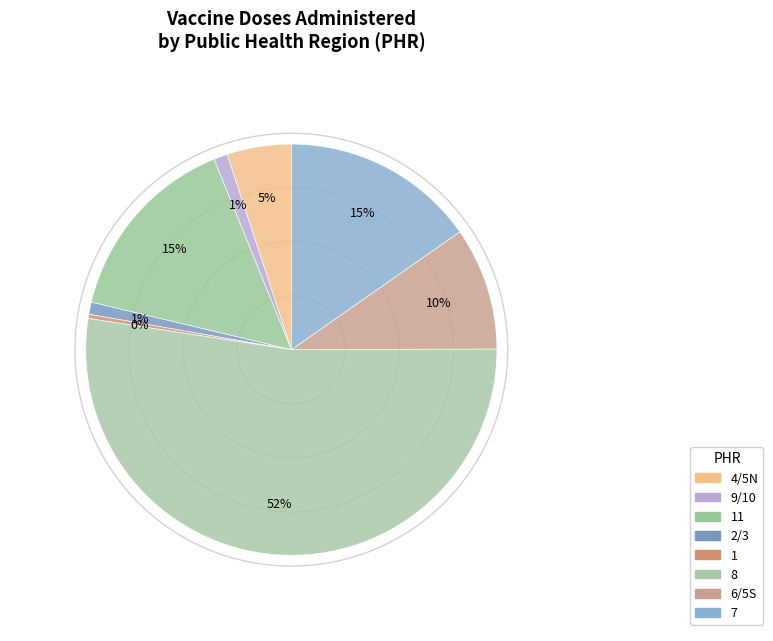

Count the number of slices in the pie.

8